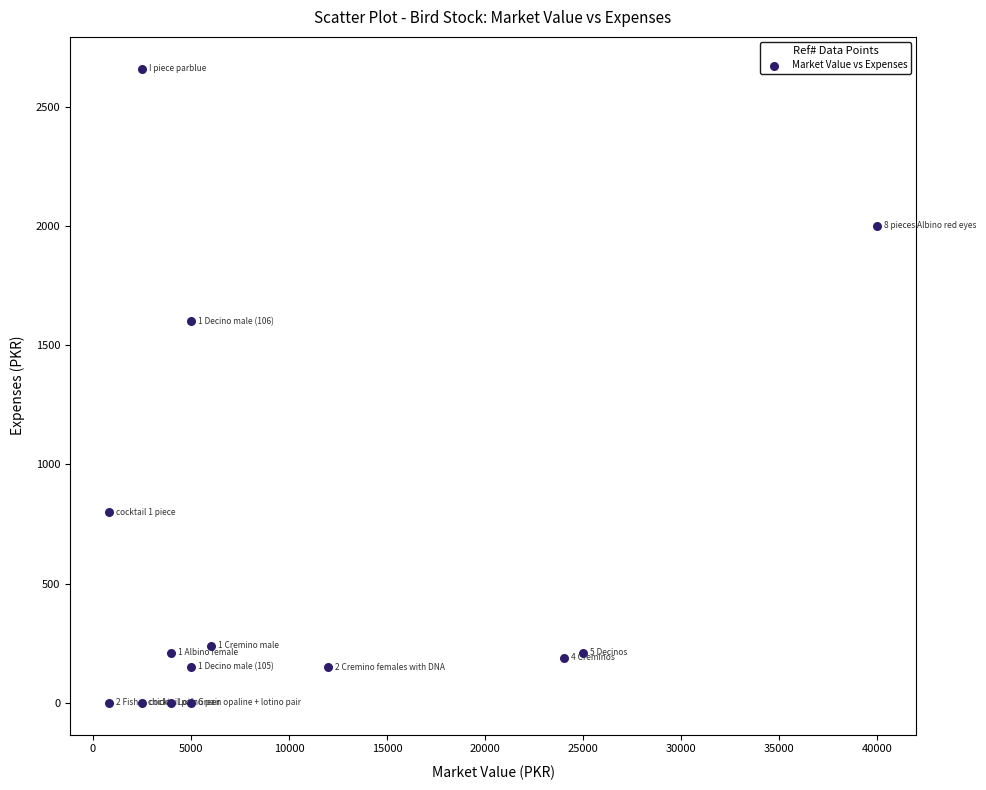

What Y value in the scatter plot is closest to 1330?

1600